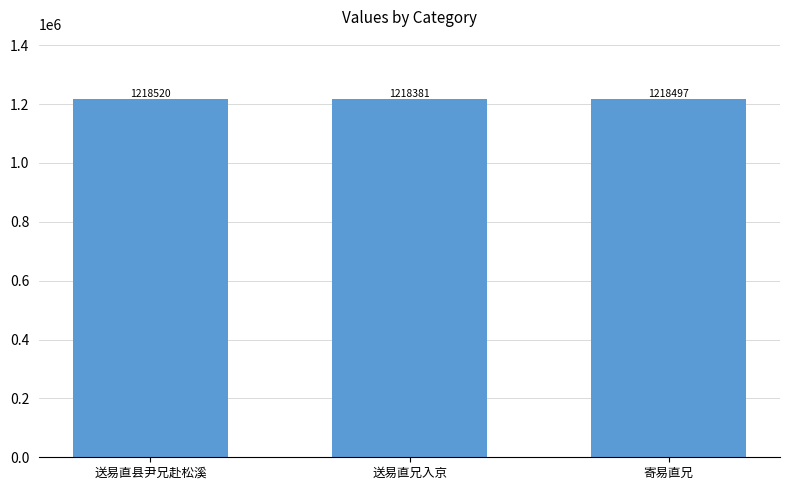

Reading left to right, extract all data points from this chart.

送易直县尹兄赴松溪=1218520	送易直兄入京=1218381	寄易直兄=1218497